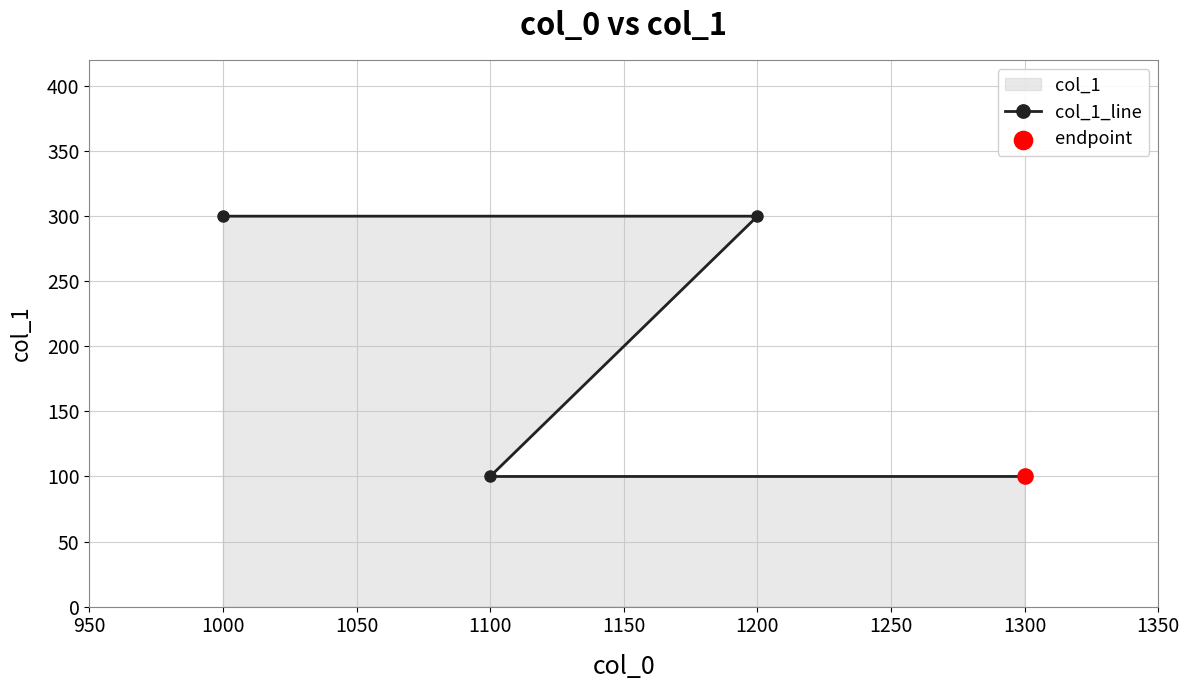

Approximately how many times larger is the value at 1200 compared to 1000?

1.0